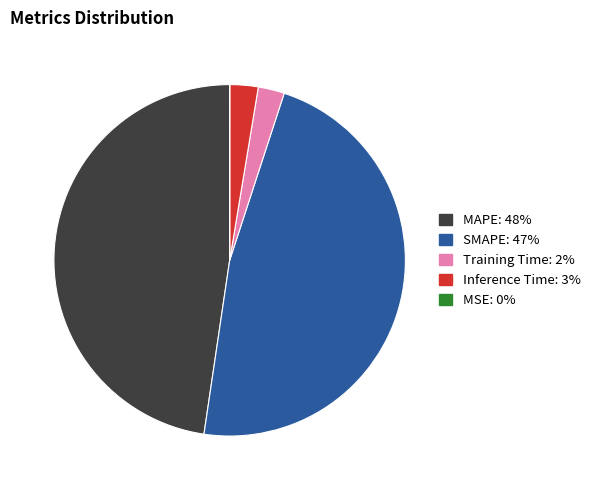

The Inference Time slice represents 3% of the pie. True or false?

True